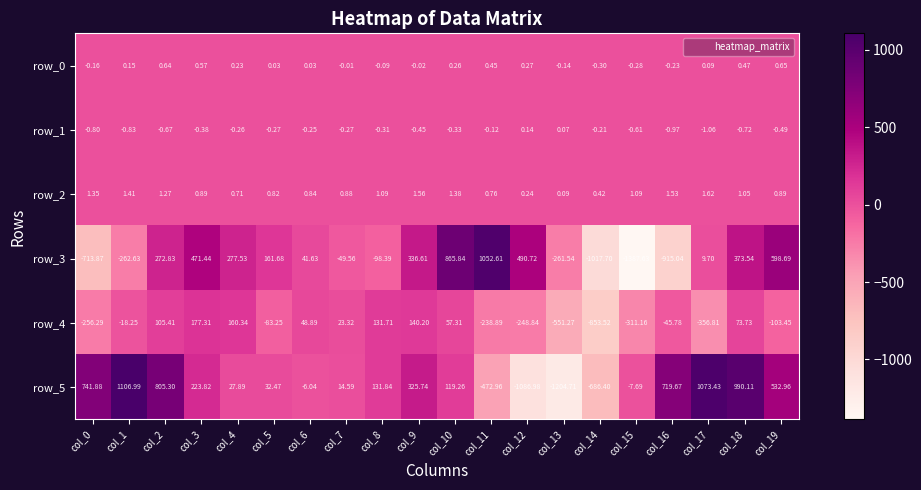

The row_3 series shows -272.8 at col_16. True or false?

False